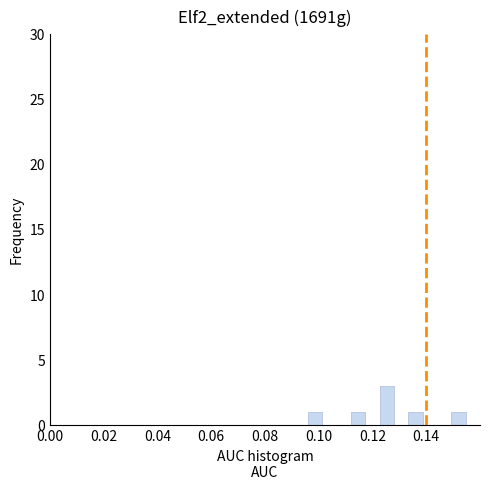

Read against the x-axis, roughly where is the centre of the tallest bar?

0.126